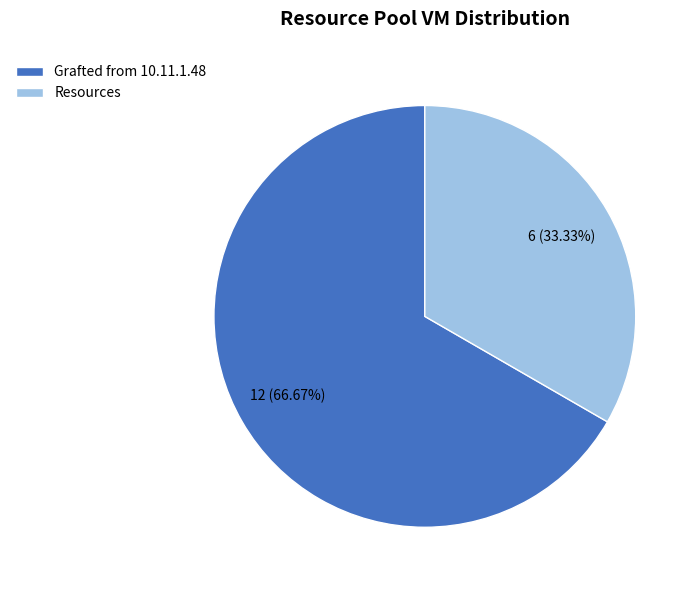

Which slice is the smallest?

Resources